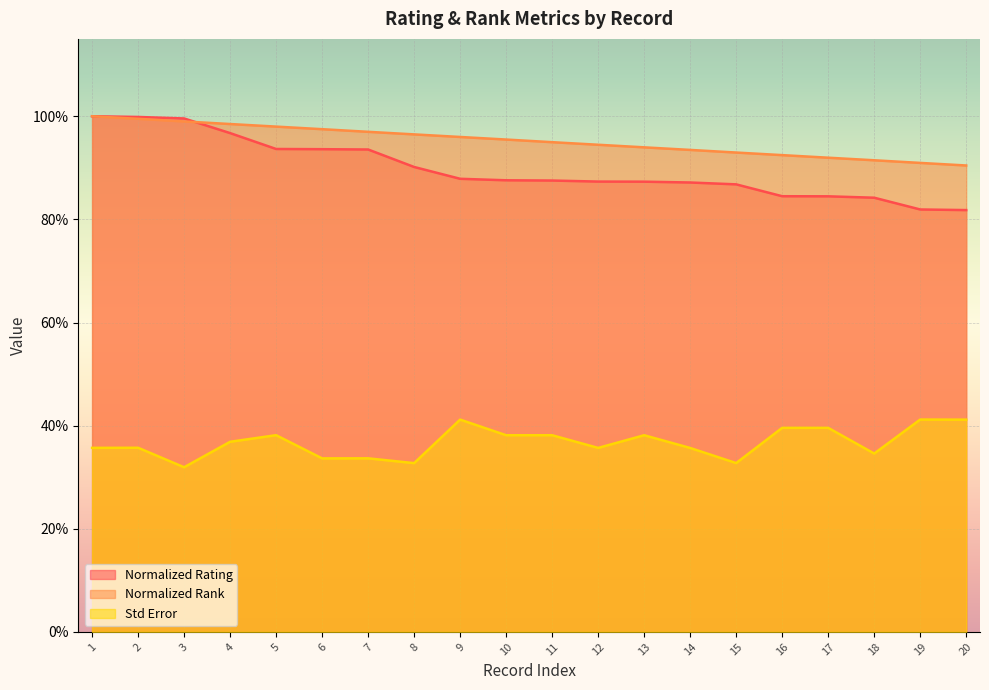

At which category is the sum across all series the highest?

1